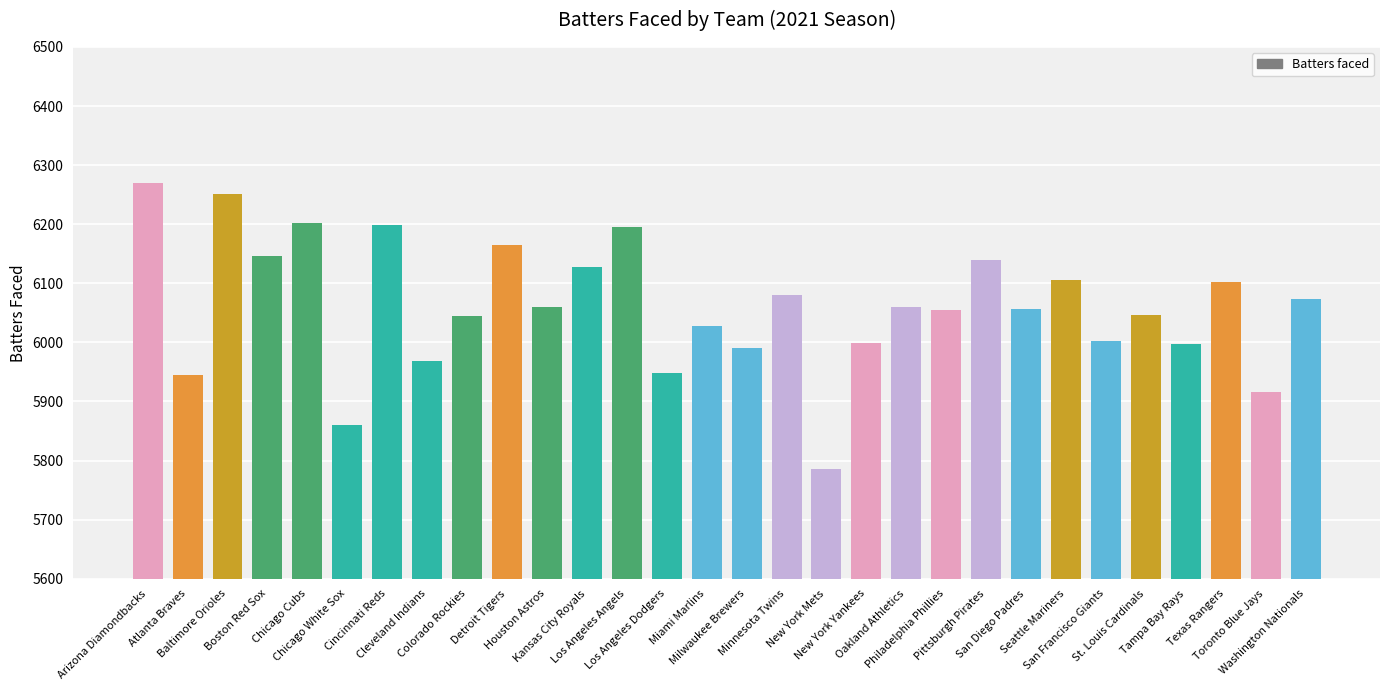

What is the minimum value shown in the chart?

5785